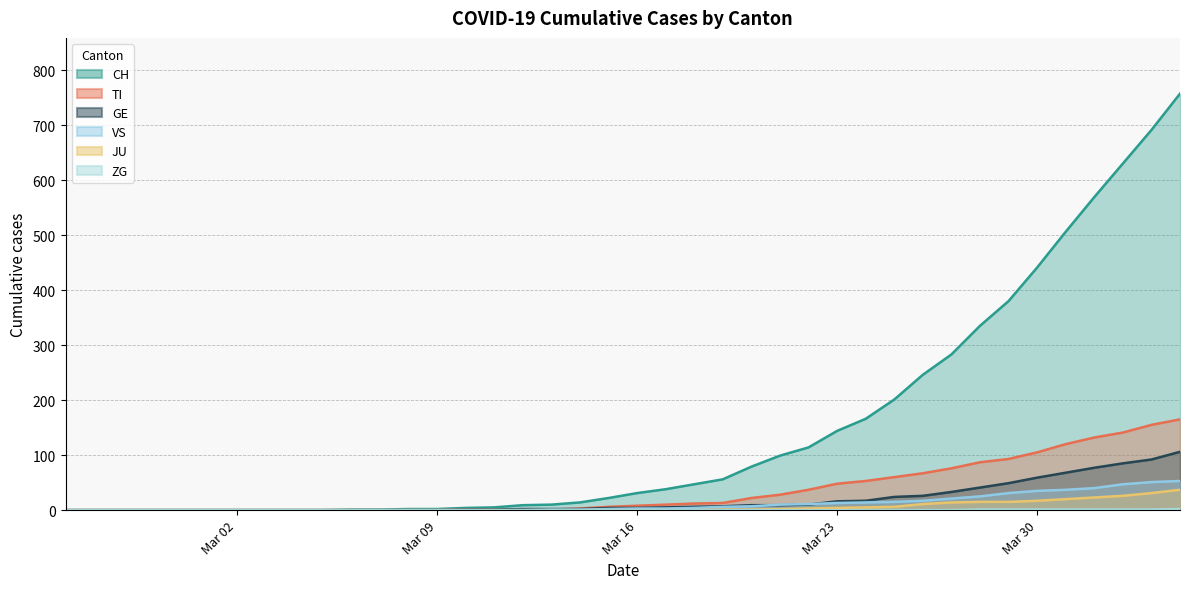

Which series has the largest total across all categories?

CH